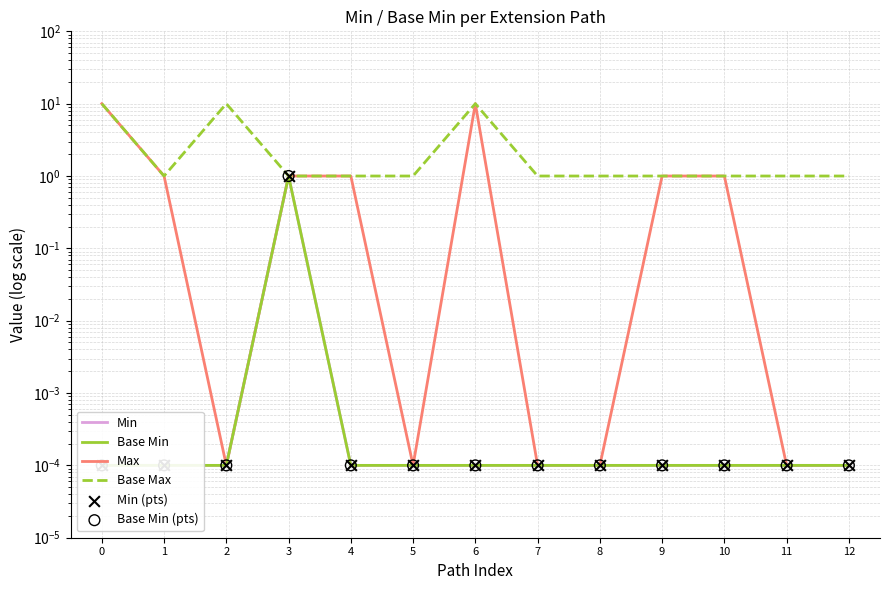

Which series contains the lowest Y value?

Min